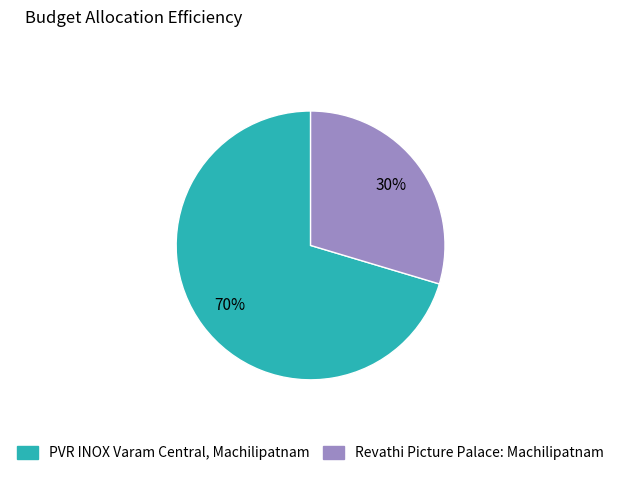

Which category accounts for the majority?

PVR INOX Varam Central, Machilipatnam